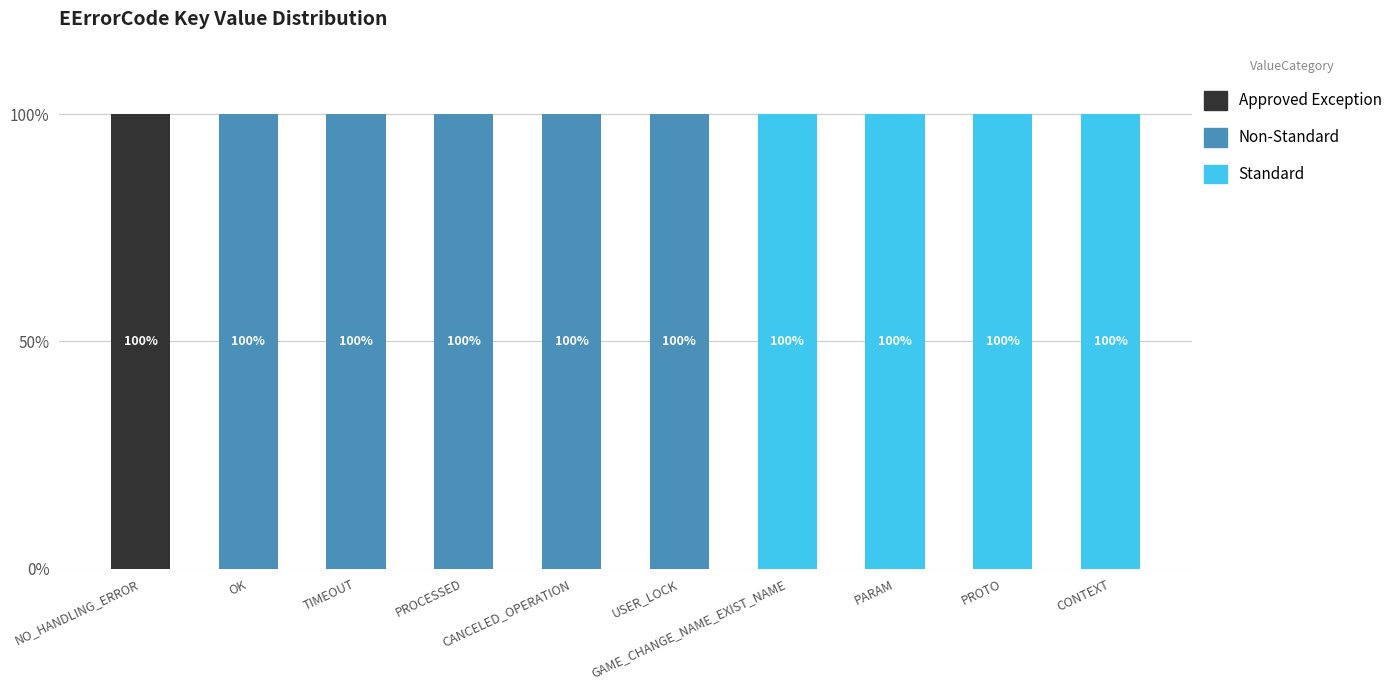

What is the maximum value for Approved Exception?

100